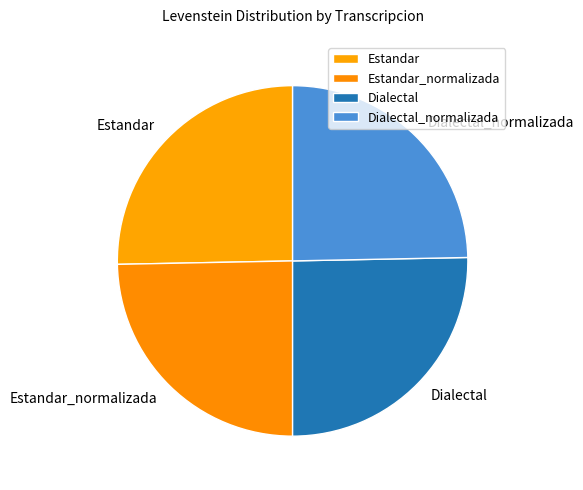

Count the number of slices in the pie.

4